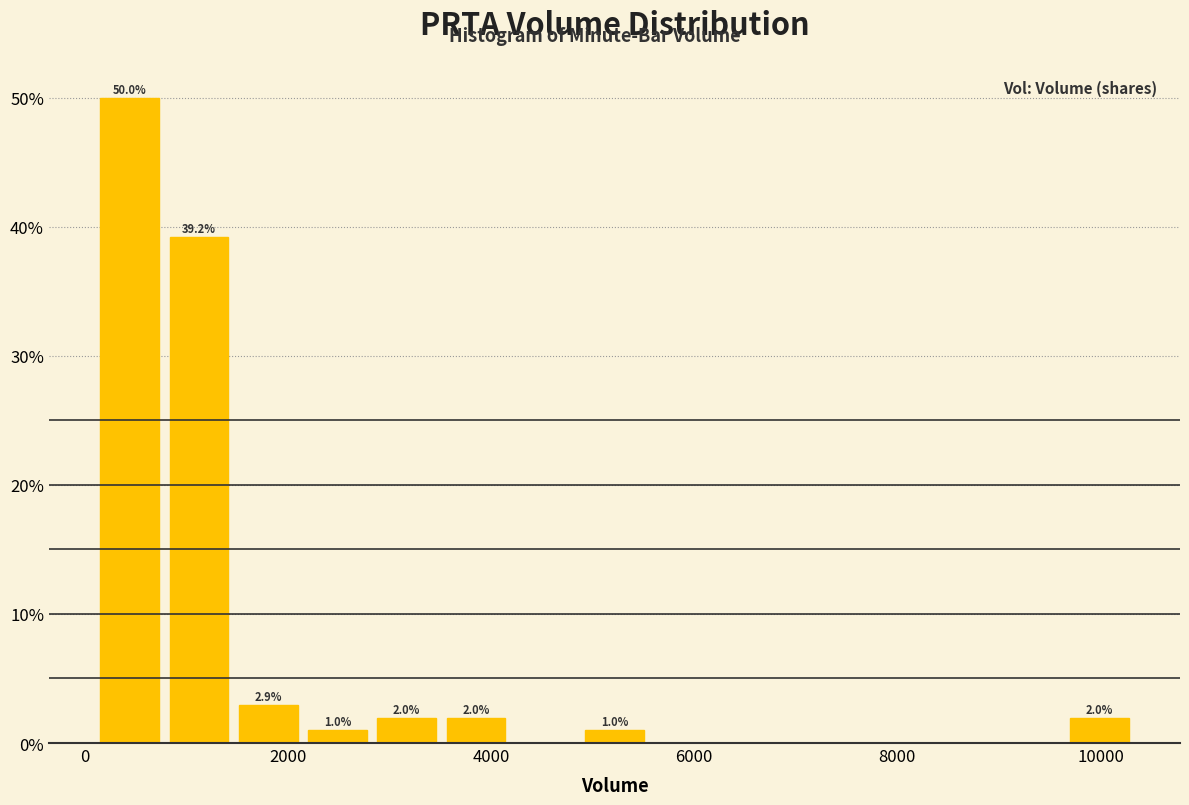

Around what value on the x-axis is the tallest bar? Give the approximate position of its centre, as read against the axis.

400